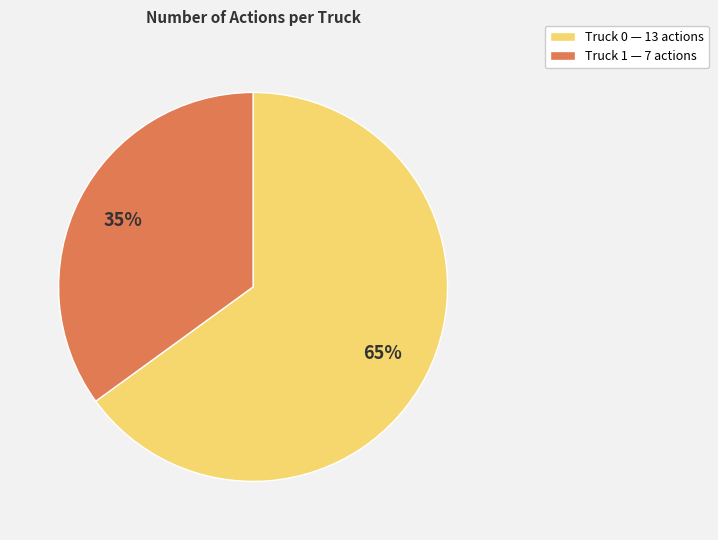

What is the ratio of the value at Truck 0 to the value at Truck 1?

1.9